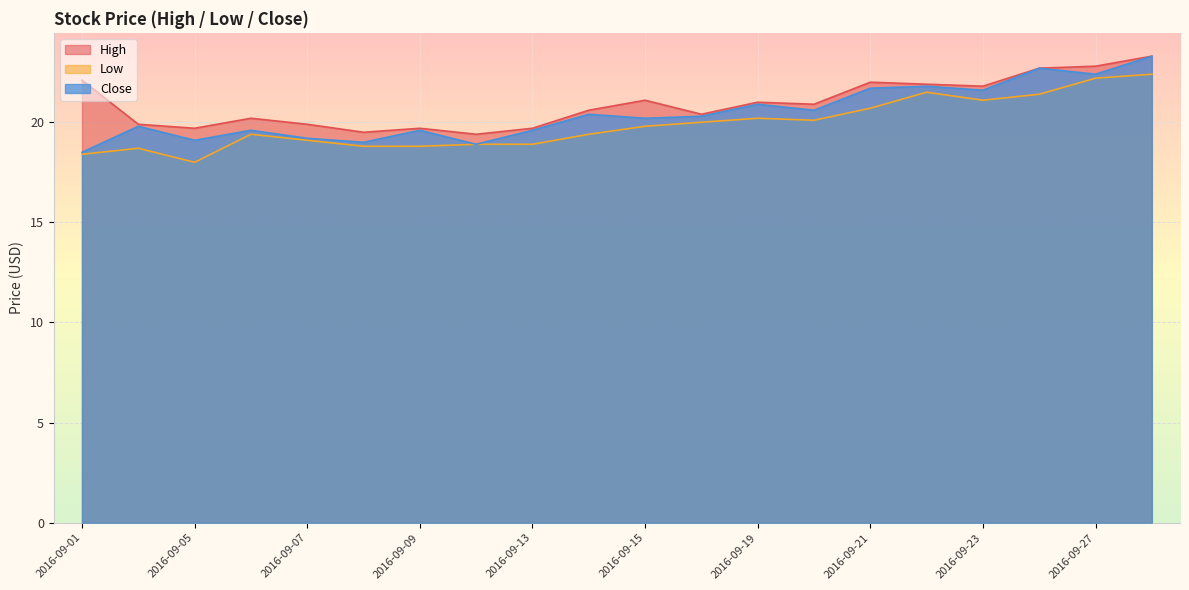

Where is the first local maximum for Low?

2016-09-02